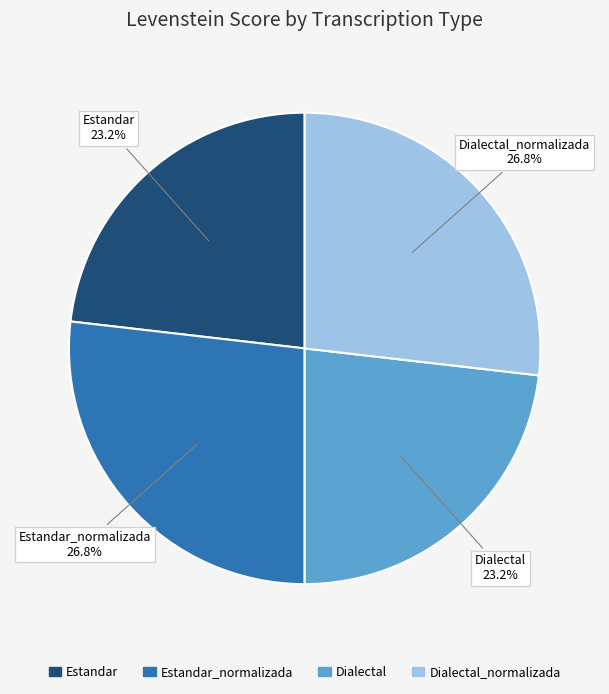

Count the number of slices in the pie.

4